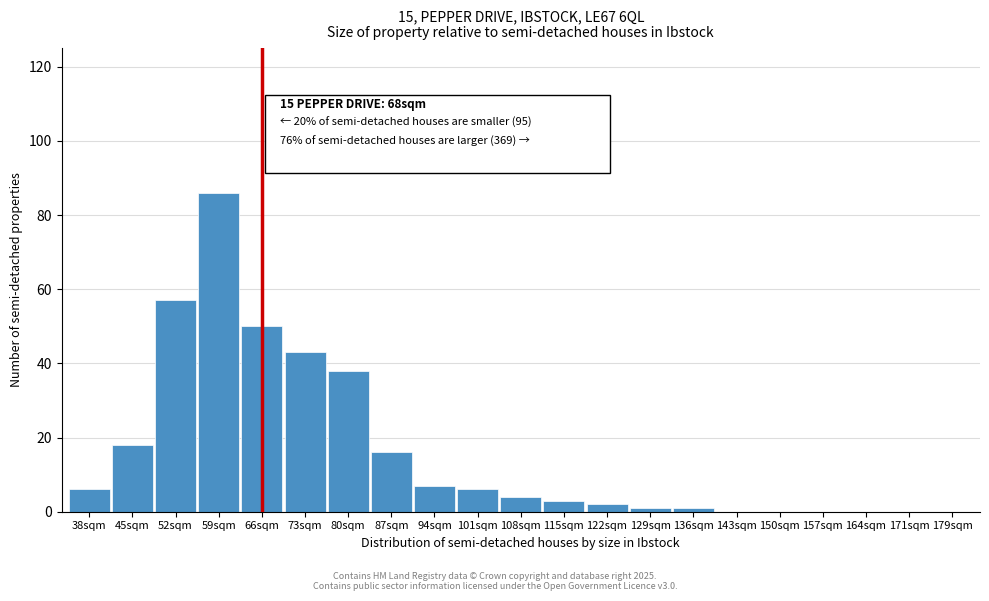

Reading left to right, list all the values displayed in this chart.

38sqm=6	45sqm=18	52sqm=57	59sqm=86	66sqm=50	73sqm=43	80sqm=38	87sqm=16	94sqm=7	101sqm=6	108sqm=4	115sqm=3	122sqm=2	129sqm=1	136sqm=1	143sqm=0	150sqm=0	157sqm=0	164sqm=0	171sqm=0